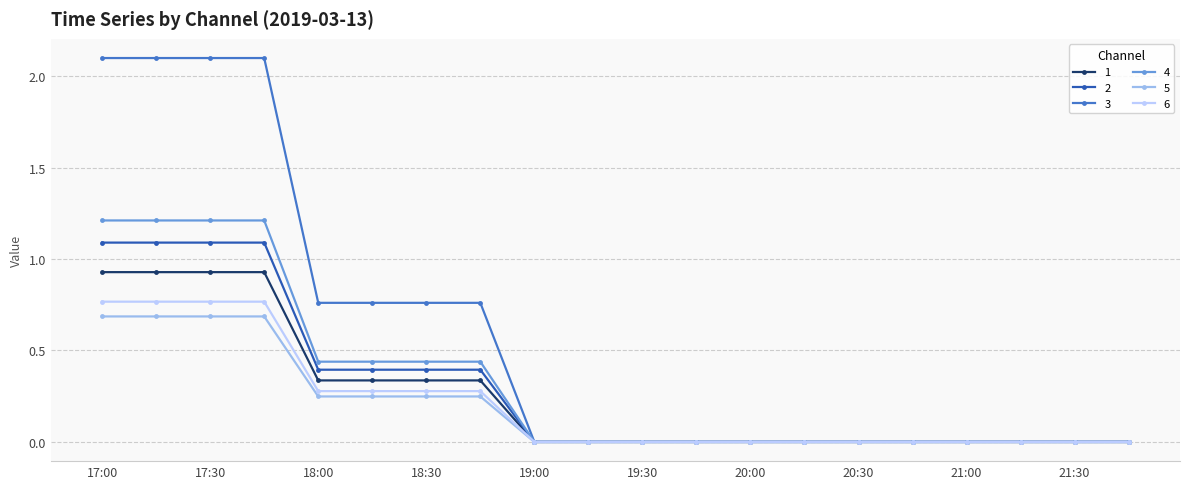

Which series has the widest spread of values?

3